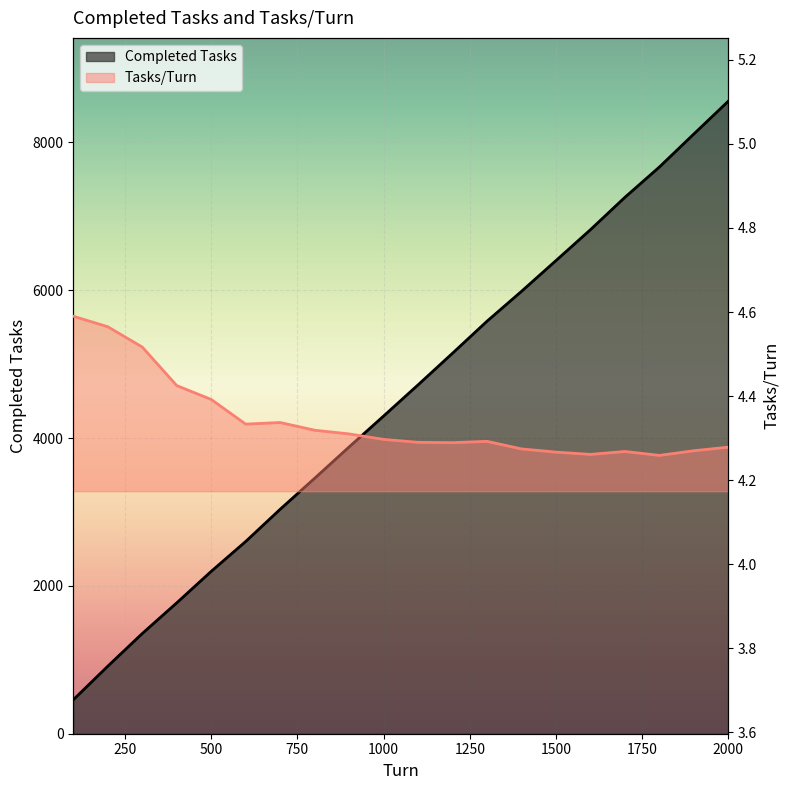

Which series has the largest total across all categories?

Completed Tasks